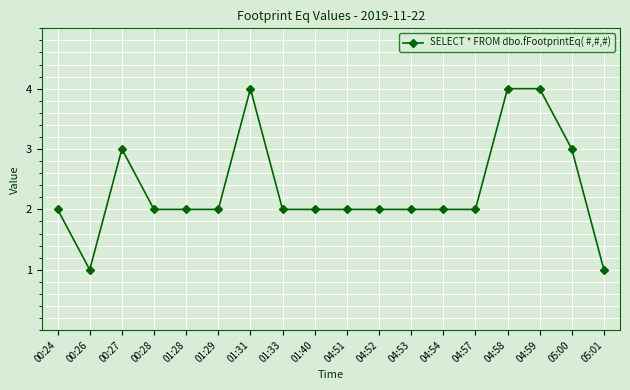

What is the average value?

2